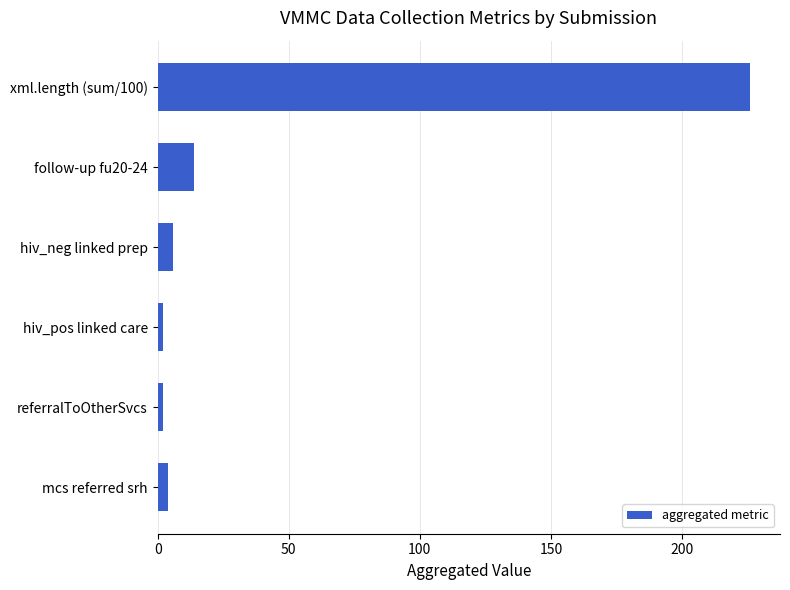

Which category has the highest value across all series?

xml.length (sum/100)